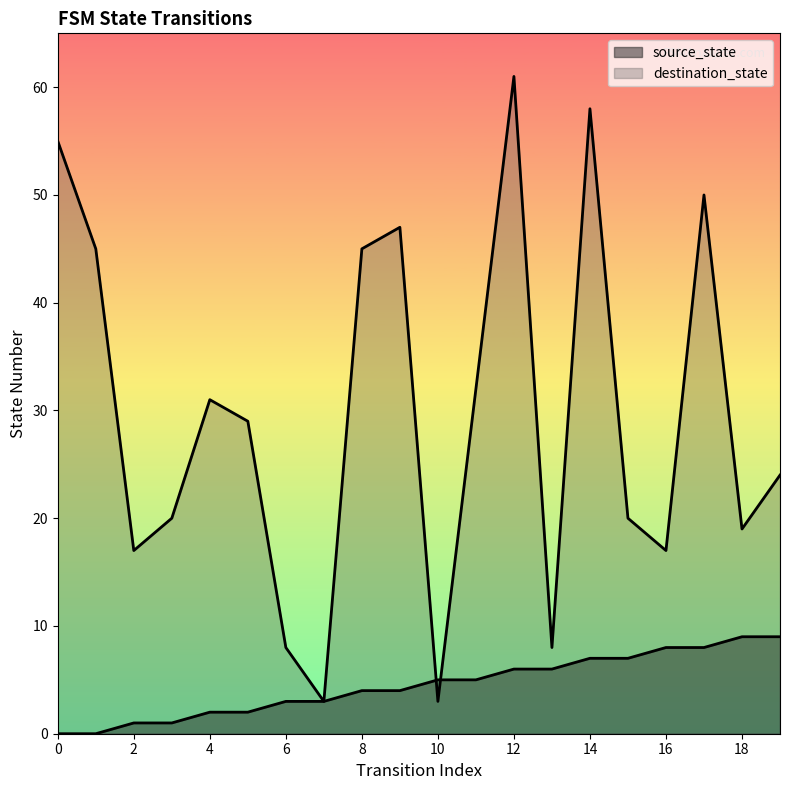

Reading left to right, list all the values displayed in this chart.

source_state: 0=0	1=0	2=1	3=1	4=2	5=2	6=3	7=3	8=4	9=4	10=5	11=5	12=6	13=6	14=7	15=7	16=8	17=8	18=9	19=9
destination_state: 0=55	1=45	2=17	3=20	4=31	5=29	6=8	7=3	8=45	9=47	10=3	11=32	12=61	13=8	14=58	15=20	16=17	17=50	18=19	19=24